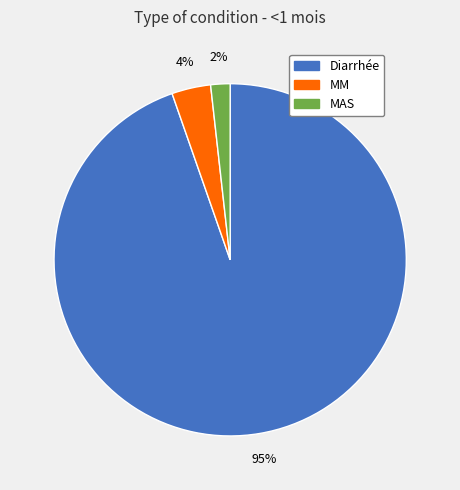

What is the majority slice?

Diarrhée